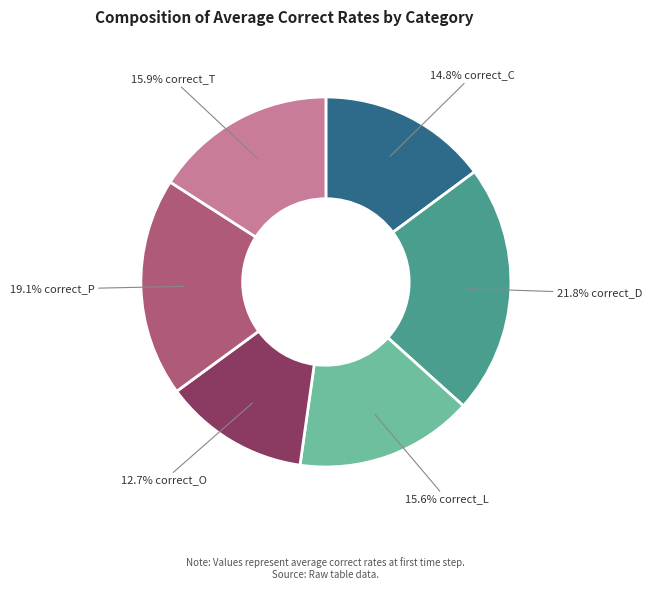

Is there a majority slice in this chart?

No